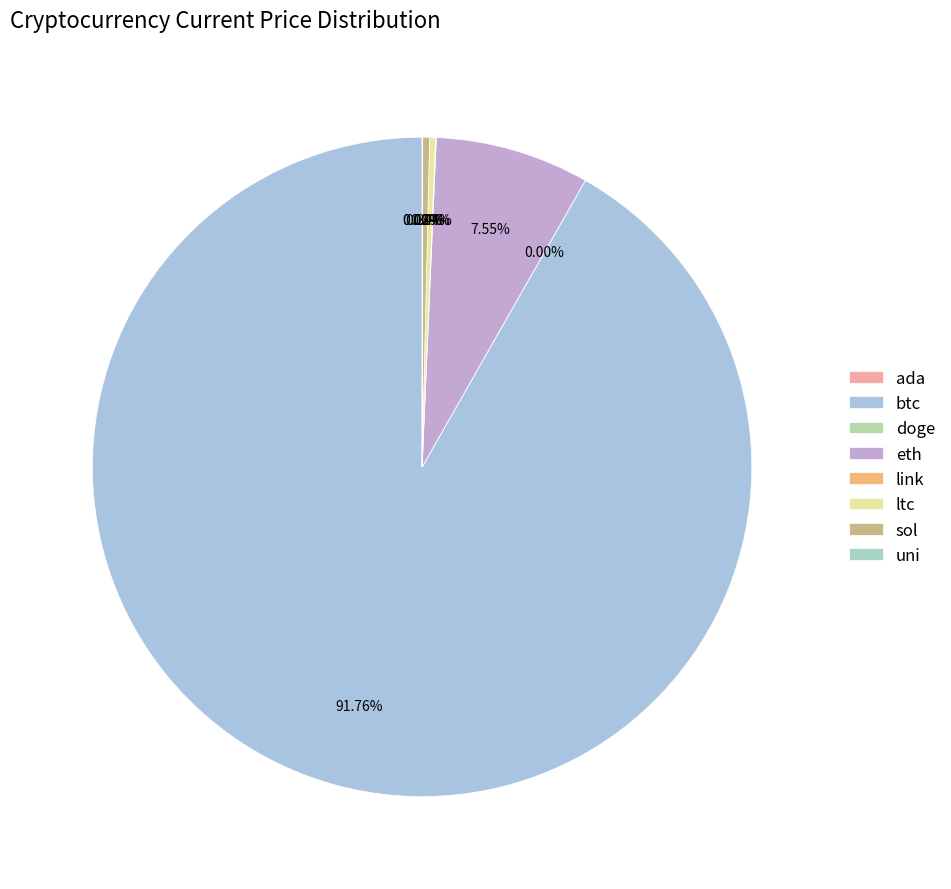

What is the smallest slice in the pie chart?

doge